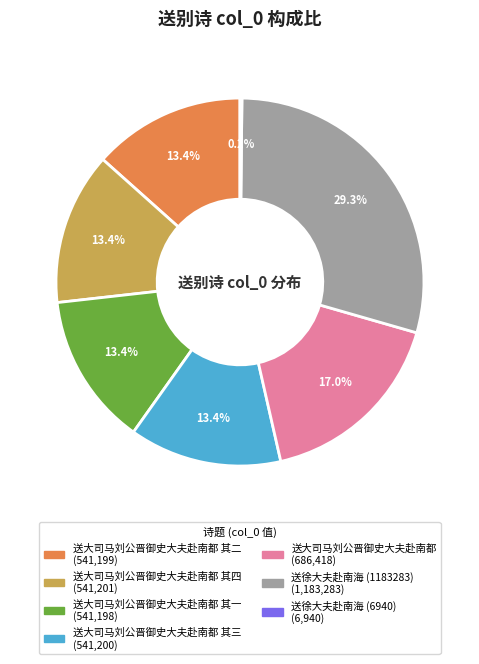

Is there any slice that represents more than half of the pie?

No